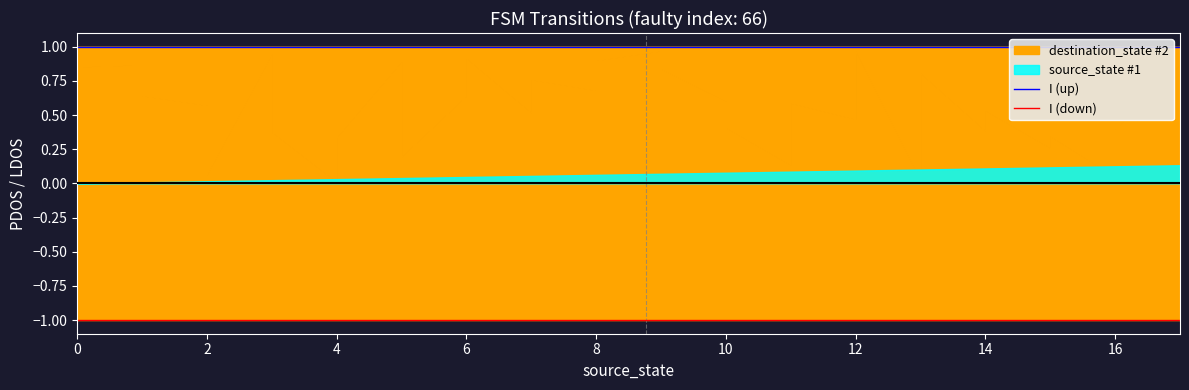

What is the label of the 9th point from the left?

4